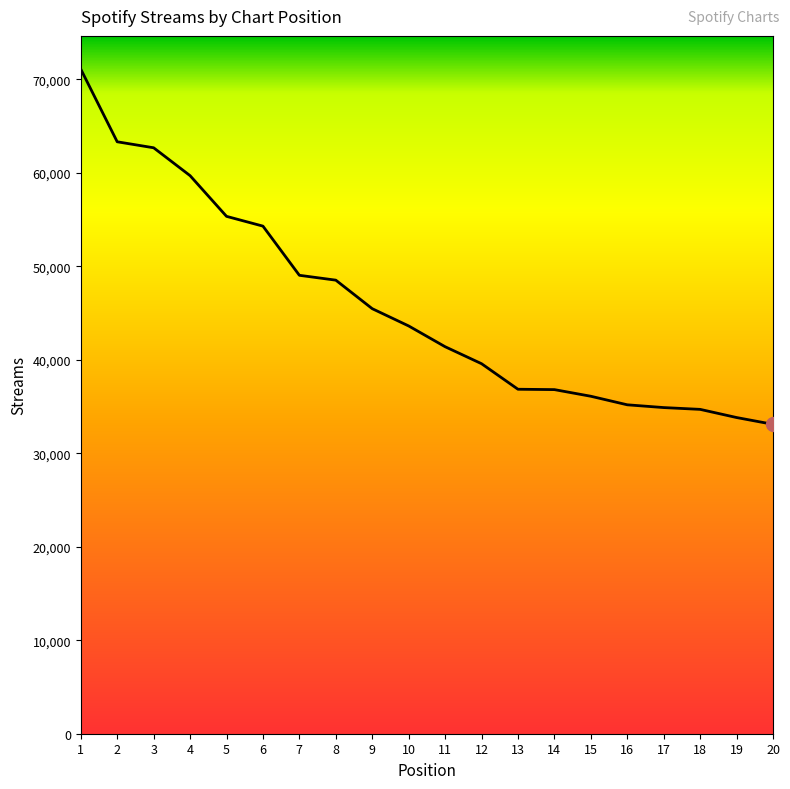

Where is the data nearest to the value 52093?

6